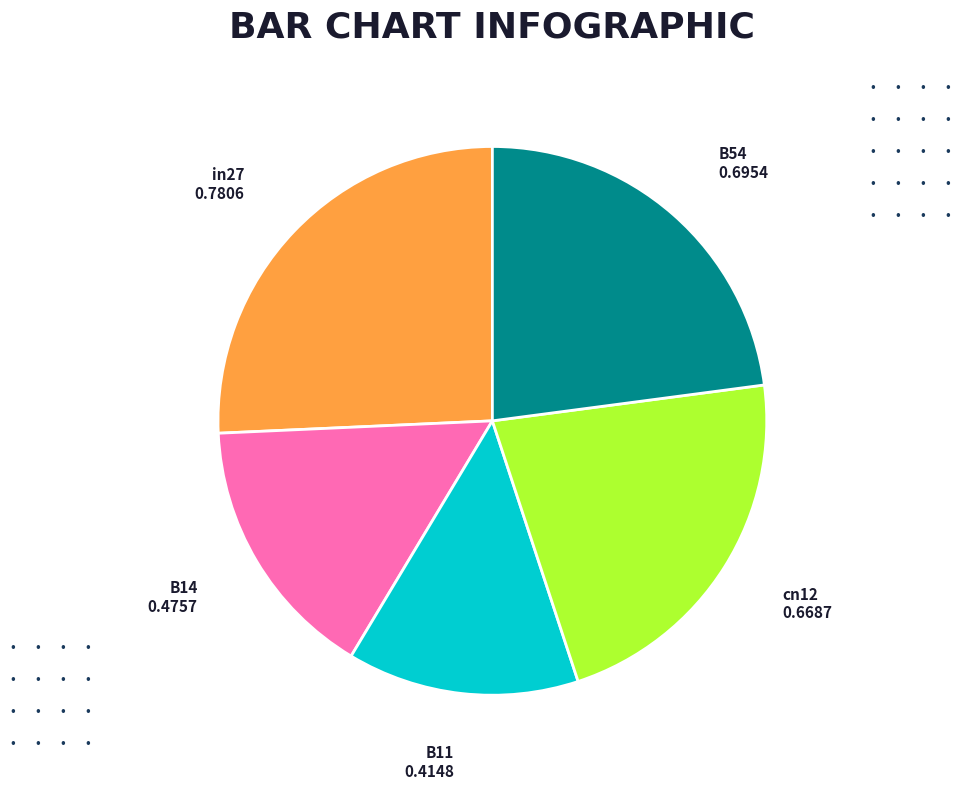

Do in27 and B11 together represent more than half of the pie?

No